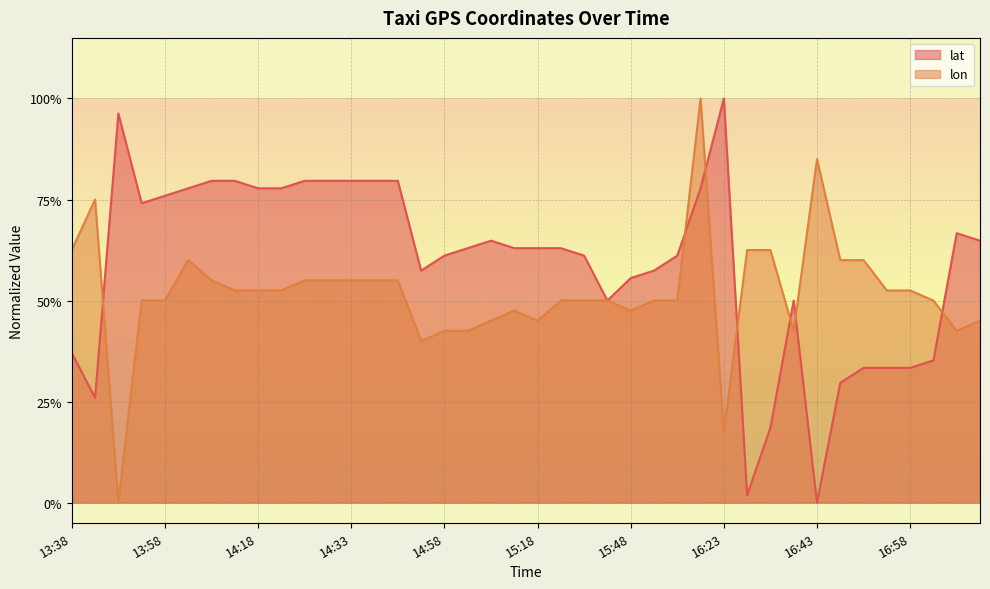

How many series are shown in this chart?

2